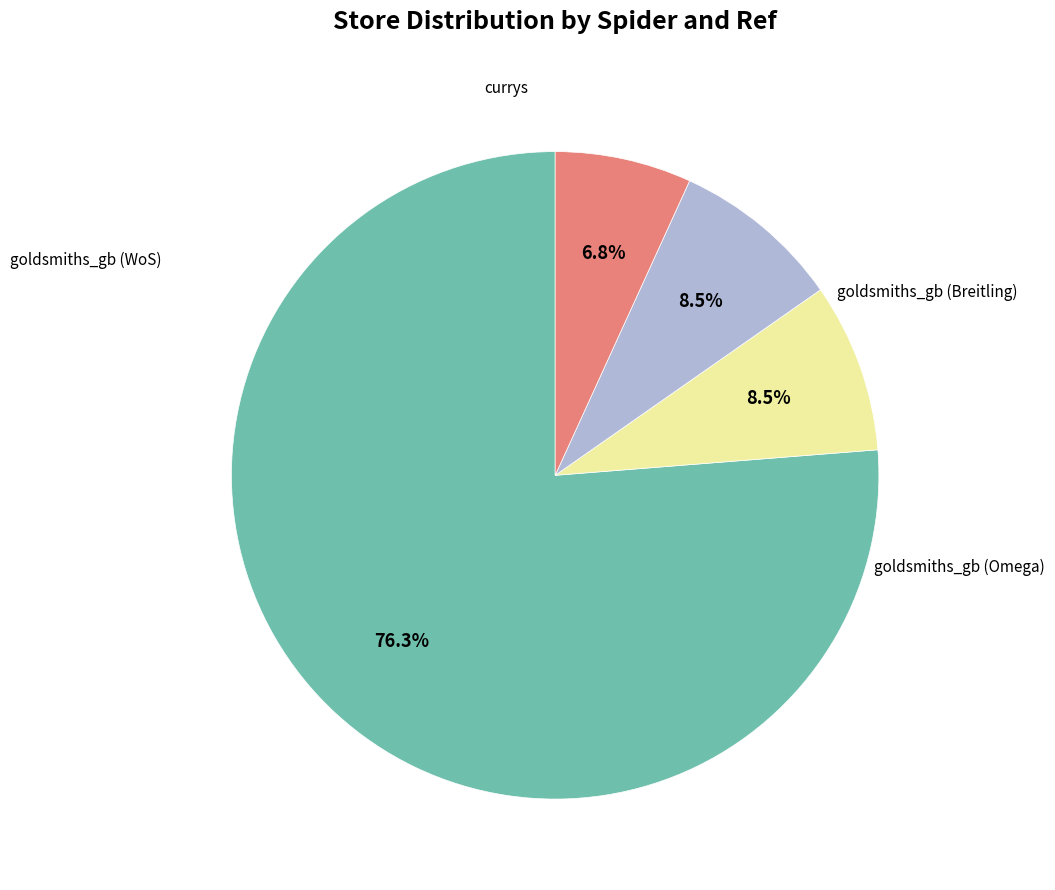

Is there a majority slice in this chart?

Yes